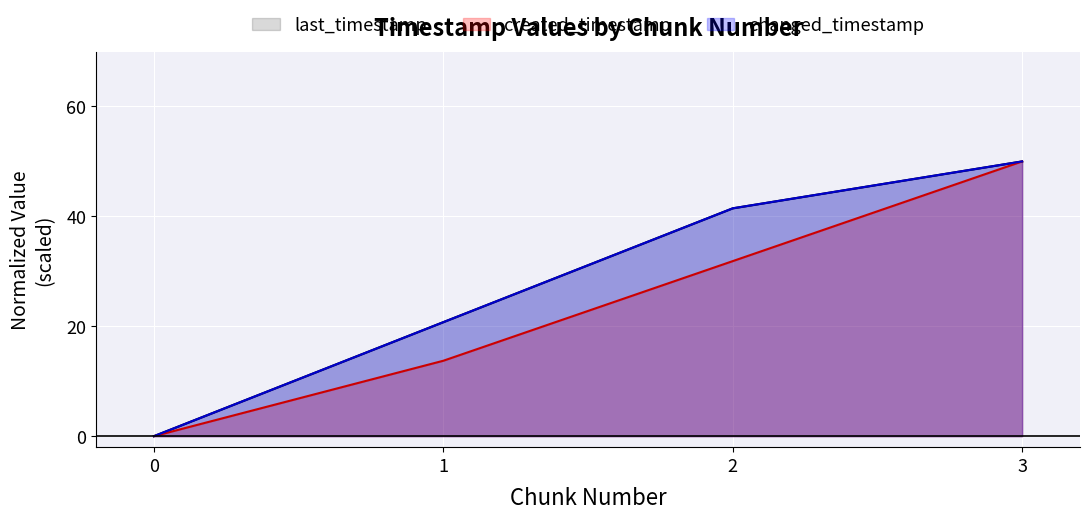

What is the difference between the maximum and minimum values in the created_timestamp series?

50.0